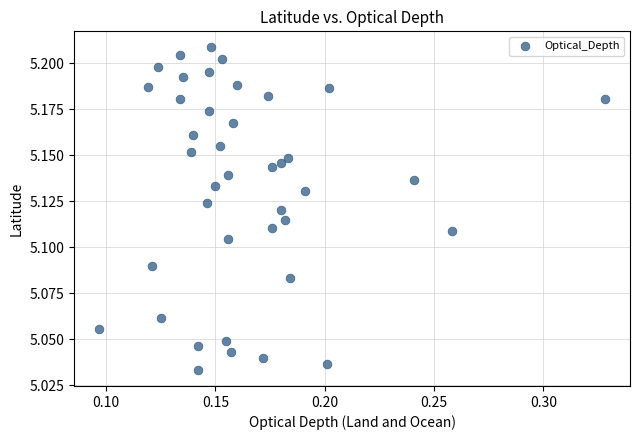

Count the number of points in this scatter plot.

40